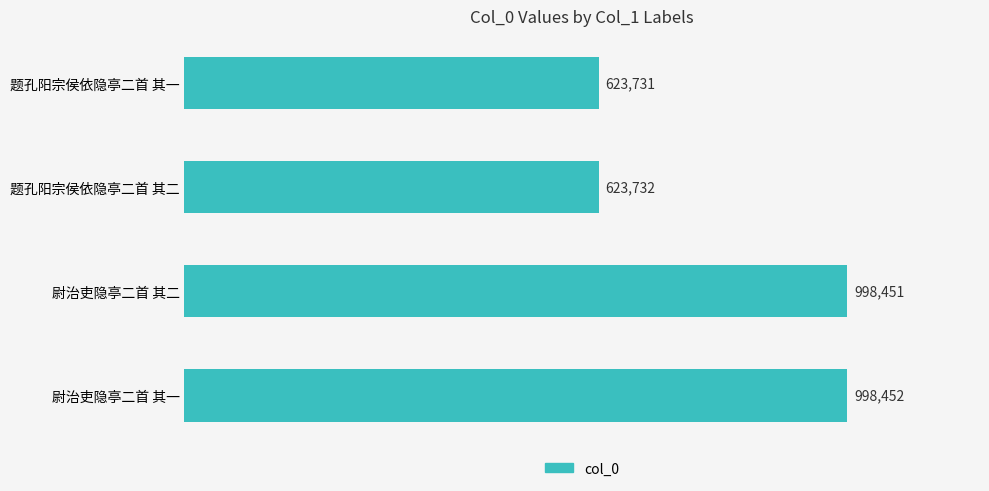

Rank the categories by value from lowest to highest.

题孔阳宗侯依隐亭二首 其一, 题孔阳宗侯依隐亭二首 其二, 尉治吏隐亭二首 其二, 尉治吏隐亭二首 其一